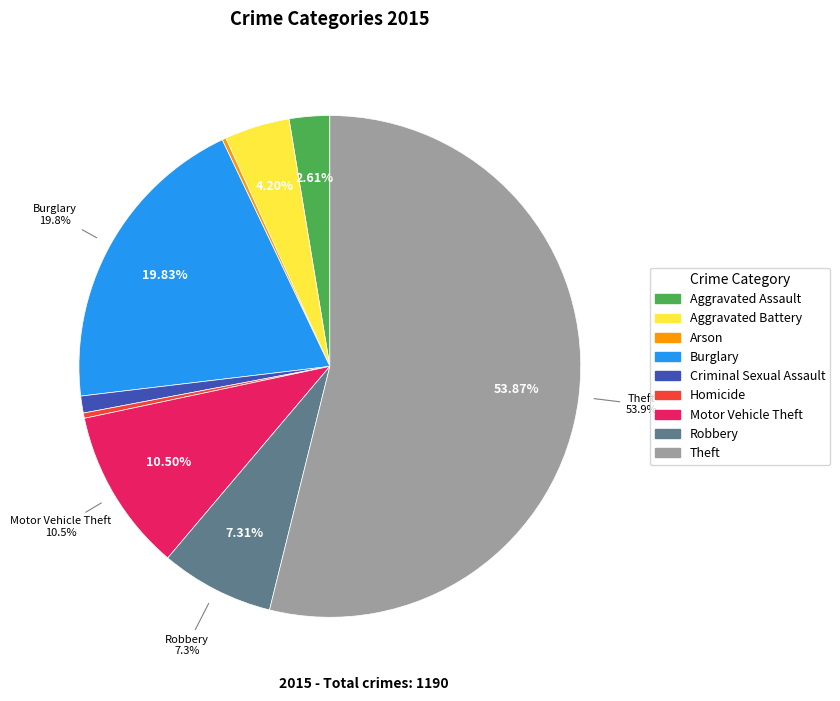

Is it true that Aggravated Assault is 8% of the pie?

False